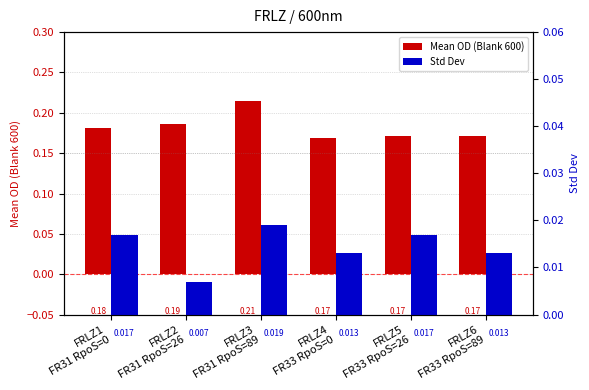

The Std Dev series shows 0.0 at FRLZ4
FR33 RpoS=0. True or false?

False